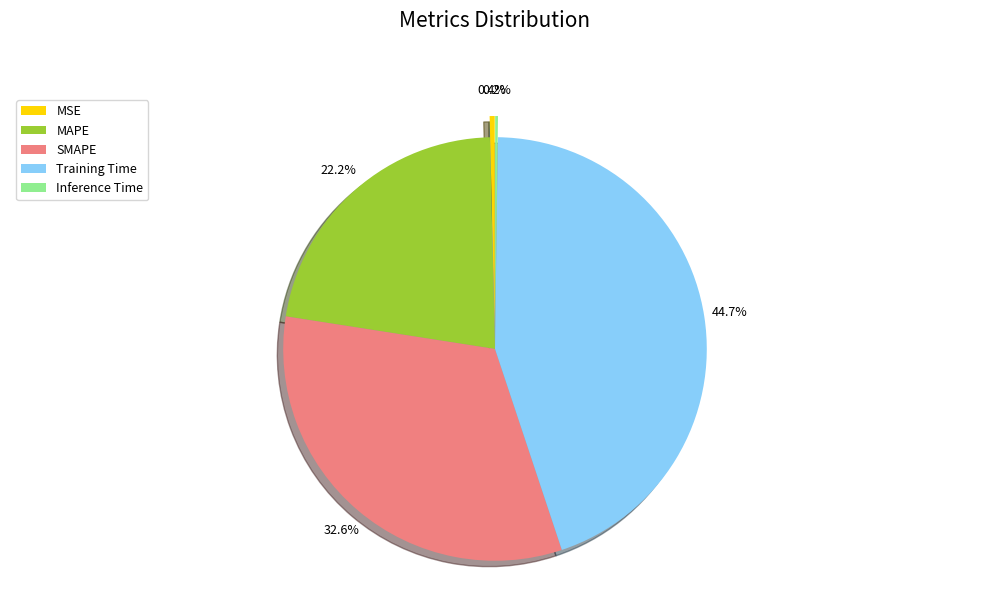

True or false: MSE accounts for 0% of the total.

True